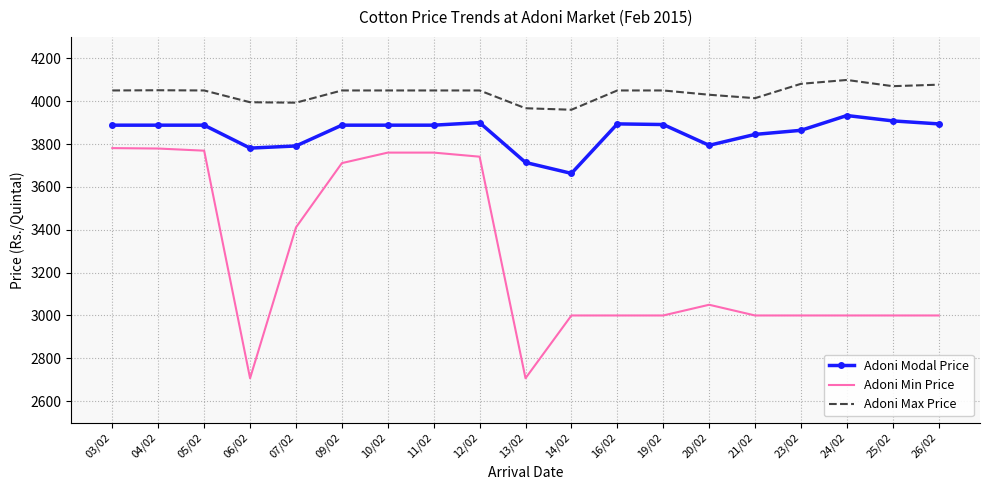

At 11/02, list the series in order from smallest to largest.

Adoni Min Price, Adoni Modal Price, Adoni Max Price